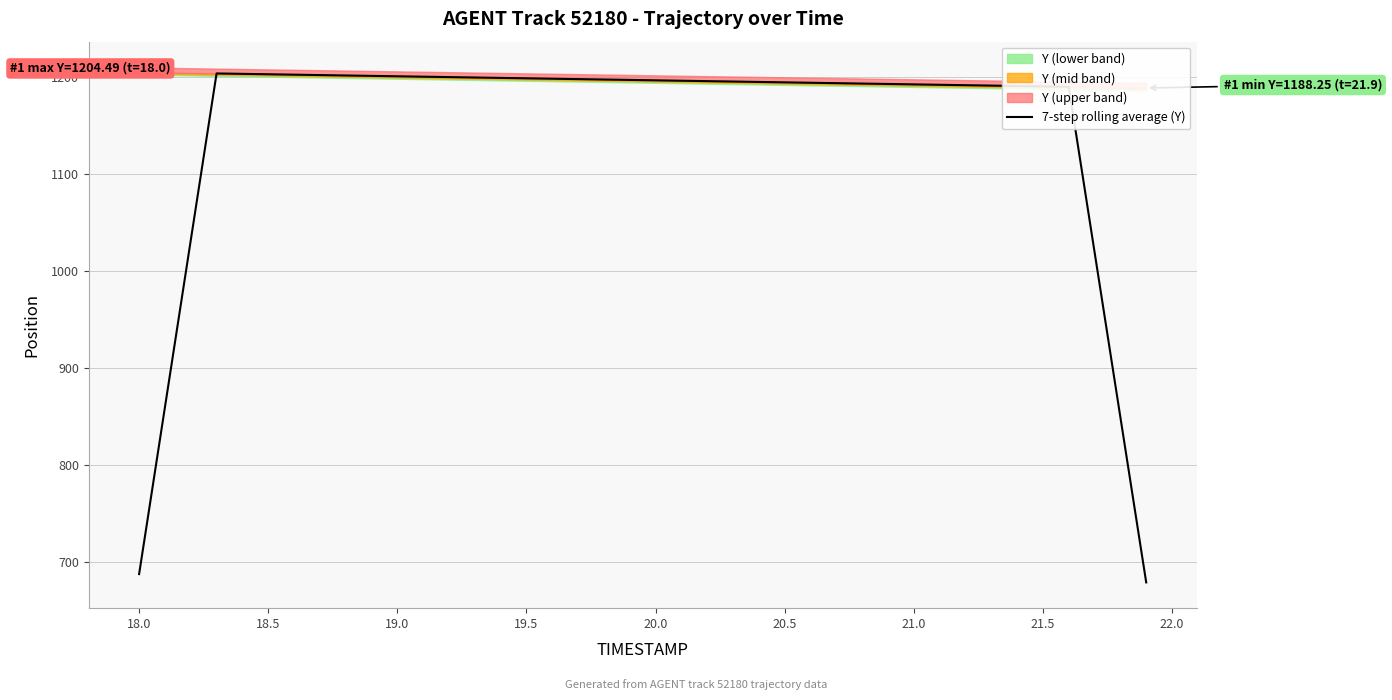

How many data points are less than 1195?

20